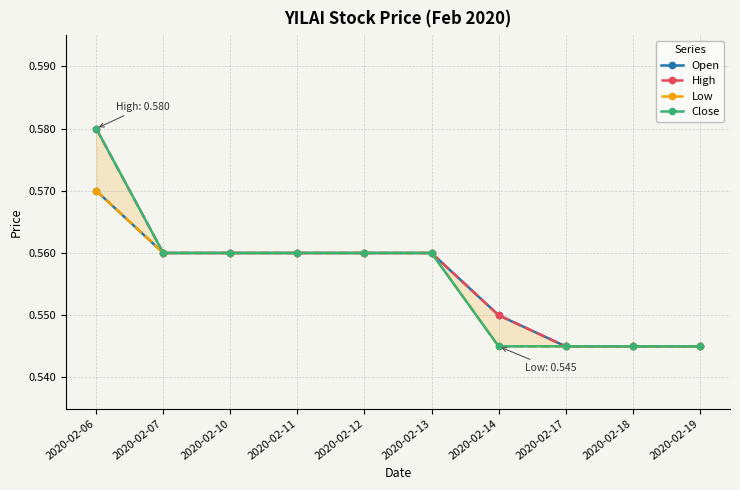

What are all the series names shown in the legend?

Open, High, Low, Close